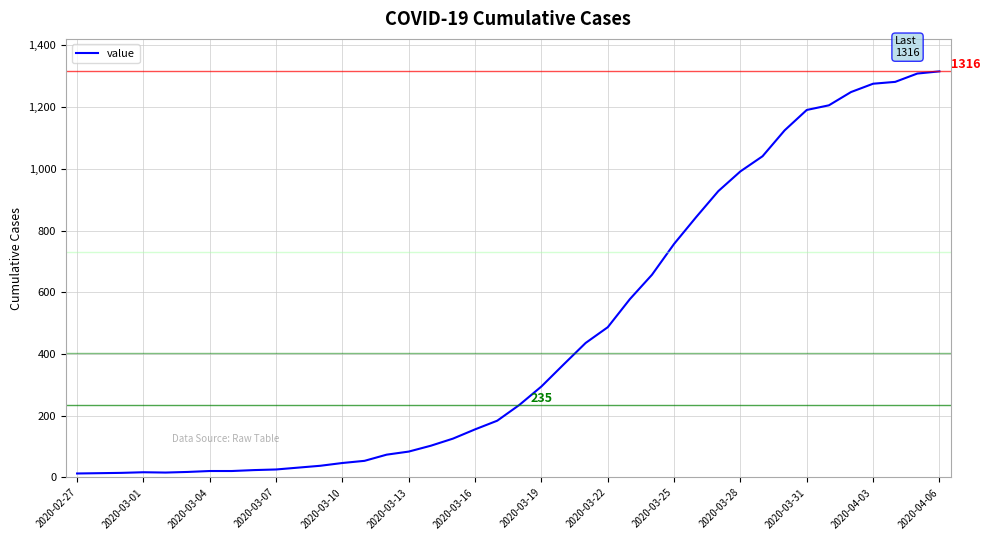

What is the maximum value shown in the chart?

1316